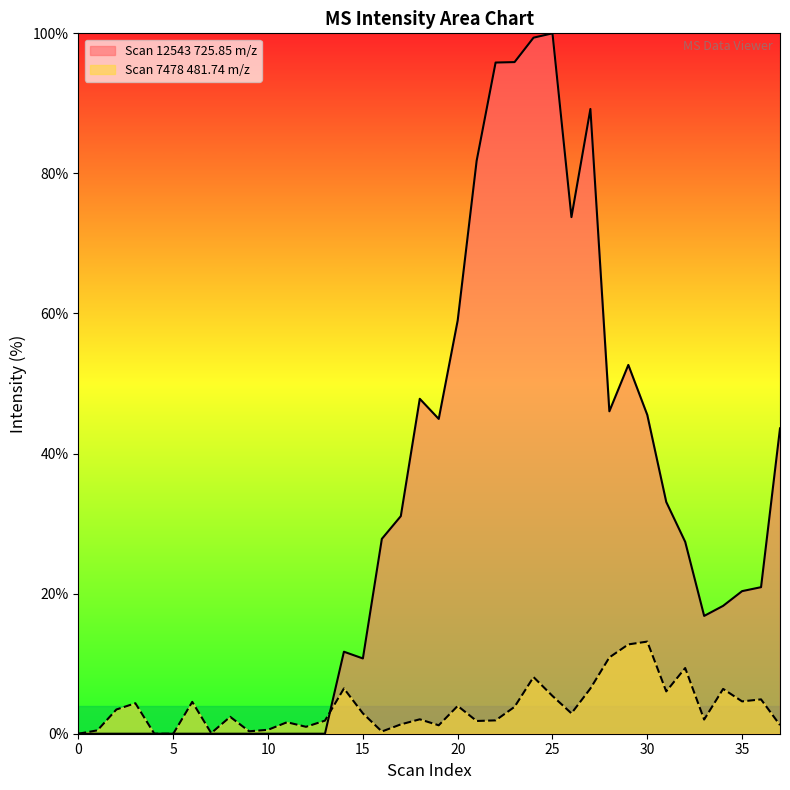

How many data points does each series have?

38